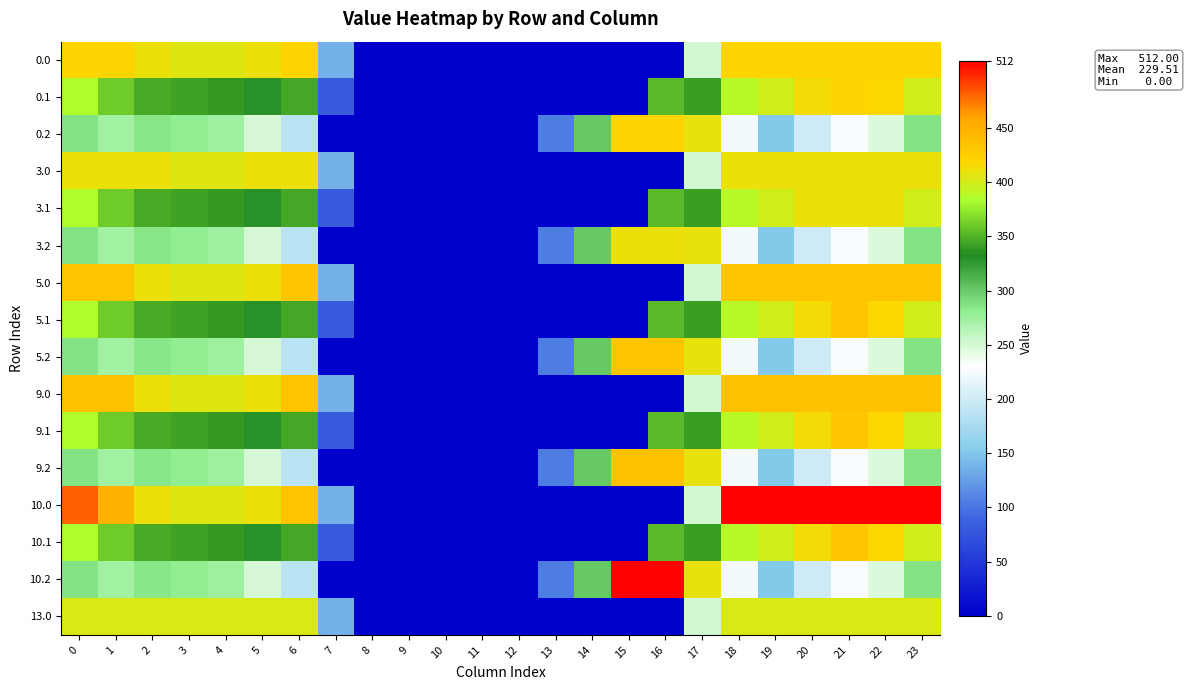

Reading left to right, transcribe all the data shown in this chart.

0.0: 0=420.0	1=420.0	2=410.3	3=404.4	4=404.9	5=410.8	6=420.0	7=136.4	8=0.0	9=0.0	10=0.0	11=0.0	12=0.0	13=0.0	14=0.0	15=0.0	16=0.0	17=250.3	18=420.0	19=420.0	20=420.0	21=420.0	22=420.0	23=420.0
0.1: 0=384.6	1=361.1	2=347.9	3=342.7	4=339.6	5=329.5	6=345.2	7=81.6	8=0.0	9=0.0	10=0.0	11=0.0	12=0.0	13=0.0	14=0.0	15=0.0	16=353.7	17=340.1	18=388.5	19=399.7	20=414.5	21=420.0	22=419.9	23=399.4
0.2: 0=287.1	1=272.7	2=285.5	3=281.0	4=274.4	5=248.1	6=187.1	7=0.0	8=0.0	9=0.0	10=0.0	11=0.0	12=0.0	13=104.4	14=301.9	15=420.0	16=420.0	17=409.5	18=223.1	19=151.1	20=199.2	21=226.4	22=247.4	23=287.5
3.0: 0=410.0	1=410.0	2=410.0	3=404.4	4=404.9	5=410.0	6=410.0	7=136.4	8=0.0	9=0.0	10=0.0	11=0.0	12=0.0	13=0.0	14=0.0	15=0.0	16=0.0	17=250.3	18=410.0	19=410.0	20=410.0	21=410.0	22=410.0	23=410.0
3.1: 0=384.6	1=361.1	2=347.9	3=342.7	4=339.6	5=329.5	6=345.2	7=81.6	8=0.0	9=0.0	10=0.0	11=0.0	12=0.0	13=0.0	14=0.0	15=0.0	16=353.7	17=340.1	18=388.5	19=399.7	20=410.0	21=410.0	22=410.0	23=399.4
3.2: 0=287.1	1=272.7	2=285.5	3=281.0	4=274.4	5=248.1	6=187.1	7=0.0	8=0.0	9=0.0	10=0.0	11=0.0	12=0.0	13=104.4	14=301.9	15=410.0	16=410.0	17=409.5	18=223.1	19=151.1	20=199.2	21=226.4	22=247.4	23=287.5
5.0: 0=433.0	1=433.0	2=410.3	3=404.4	4=404.9	5=410.8	6=433.0	7=136.4	8=0.0	9=0.0	10=0.0	11=0.0	12=0.0	13=0.0	14=0.0	15=0.0	16=0.0	17=250.3	18=433.0	19=433.0	20=433.0	21=433.0	22=433.0	23=433.0
5.1: 0=384.6	1=361.1	2=347.9	3=342.7	4=339.6	5=329.5	6=345.2	7=81.6	8=0.0	9=0.0	10=0.0	11=0.0	12=0.0	13=0.0	14=0.0	15=0.0	16=353.7	17=340.1	18=388.5	19=399.7	20=414.5	21=432.4	22=419.9	23=399.4
5.2: 0=287.1	1=272.7	2=285.5	3=281.0	4=274.4	5=248.1	6=187.1	7=0.0	8=0.0	9=0.0	10=0.0	11=0.0	12=0.0	13=104.4	14=301.9	15=433.0	16=433.0	17=409.5	18=223.1	19=151.1	20=199.2	21=226.4	22=247.4	23=287.5
9.0: 0=436.0	1=436.0	2=410.3	3=404.4	4=404.9	5=410.8	6=435.0	7=136.4	8=0.0	9=0.0	10=0.0	11=0.0	12=0.0	13=0.0	14=0.0	15=0.0	16=0.0	17=250.3	18=436.0	19=436.0	20=436.0	21=436.0	22=436.0	23=436.0
9.1: 0=384.6	1=361.1	2=347.9	3=342.7	4=339.6	5=329.5	6=345.2	7=81.6	8=0.0	9=0.0	10=0.0	11=0.0	12=0.0	13=0.0	14=0.0	15=0.0	16=353.7	17=340.1	18=388.5	19=399.7	20=414.5	21=432.4	22=419.9	23=399.4
9.2: 0=287.1	1=272.7	2=285.5	3=281.0	4=274.4	5=248.1	6=187.1	7=0.0	8=0.0	9=0.0	10=0.0	11=0.0	12=0.0	13=104.4	14=301.9	15=436.0	16=436.0	17=409.5	18=223.1	19=151.1	20=199.2	21=226.4	22=247.4	23=287.5
10.0: 0=482.0	1=449.5	2=410.3	3=404.4	4=404.9	5=410.8	6=435.0	7=136.4	8=0.0	9=0.0	10=0.0	11=0.0	12=0.0	13=0.0	14=0.0	15=0.0	16=0.0	17=250.3	18=512.0	19=512.0	20=512.0	21=512.0	22=512.0	23=511.3
10.1: 0=384.6	1=361.1	2=347.9	3=342.7	4=339.6	5=329.5	6=345.2	7=81.6	8=0.0	9=0.0	10=0.0	11=0.0	12=0.0	13=0.0	14=0.0	15=0.0	16=353.7	17=340.1	18=388.5	19=399.7	20=414.5	21=432.4	22=419.9	23=399.4
10.2: 0=287.1	1=272.7	2=285.5	3=281.0	4=274.4	5=248.1	6=187.1	7=0.0	8=0.0	9=0.0	10=0.0	11=0.0	12=0.0	13=104.4	14=301.9	15=512.0	16=512.0	17=409.5	18=223.1	19=151.1	20=199.2	21=226.4	22=247.4	23=287.5
13.0: 0=402.0	1=402.0	2=402.0	3=402.0	4=402.0	5=402.0	6=402.0	7=136.4	8=0.0	9=0.0	10=0.0	11=0.0	12=0.0	13=0.0	14=0.0	15=0.0	16=0.0	17=250.3	18=402.0	19=402.0	20=402.0	21=402.0	22=402.0	23=402.0